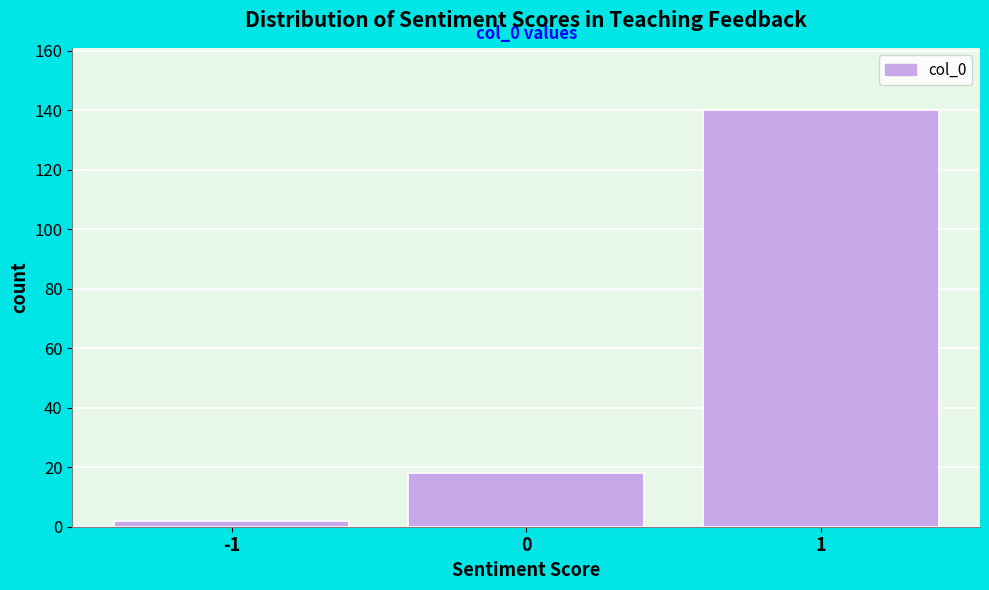

Over which range of the x-axis is the bar tallest?

0.5 to 1.5